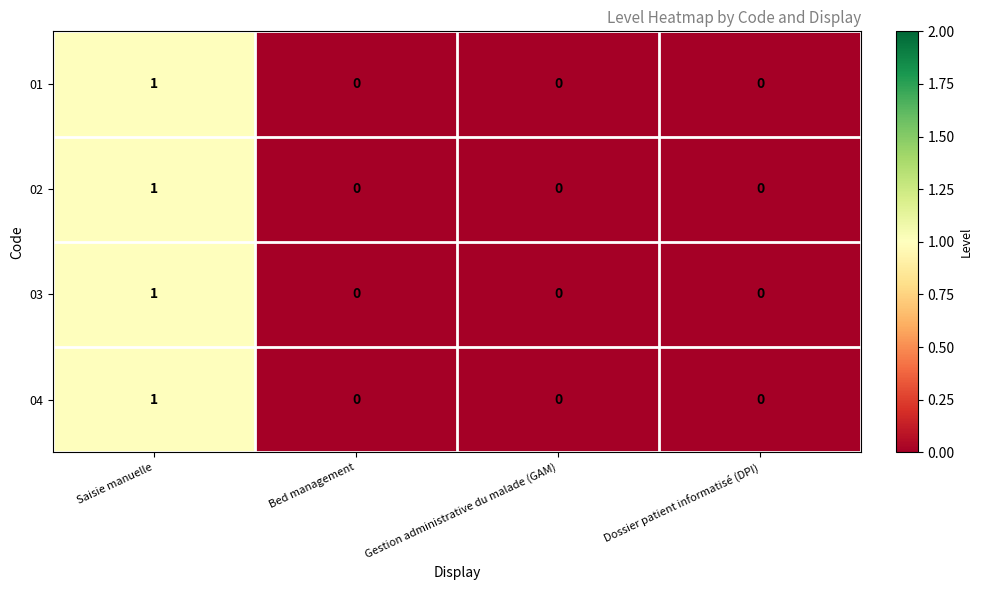

Count the number of data series in this chart.

4